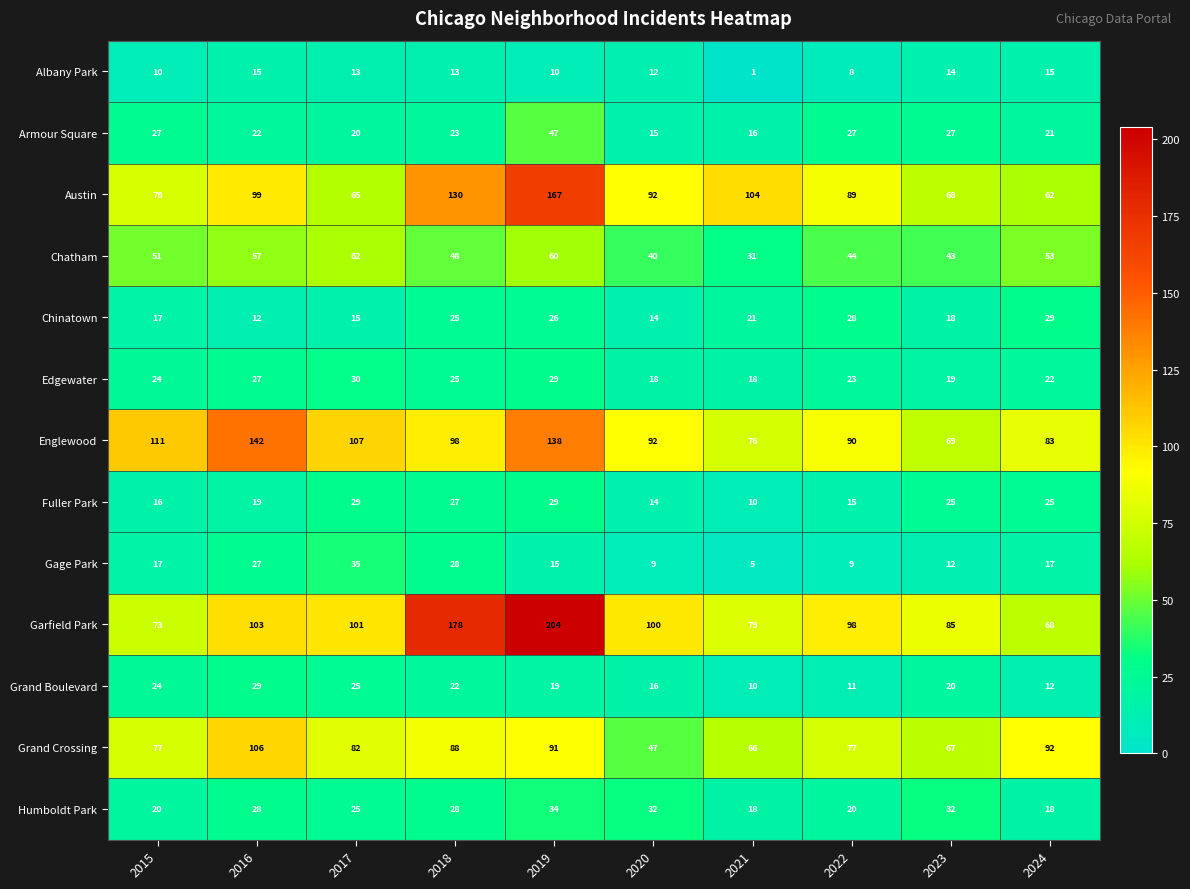

What value does the Englewood series have at 2021, to the nearest 5?

75